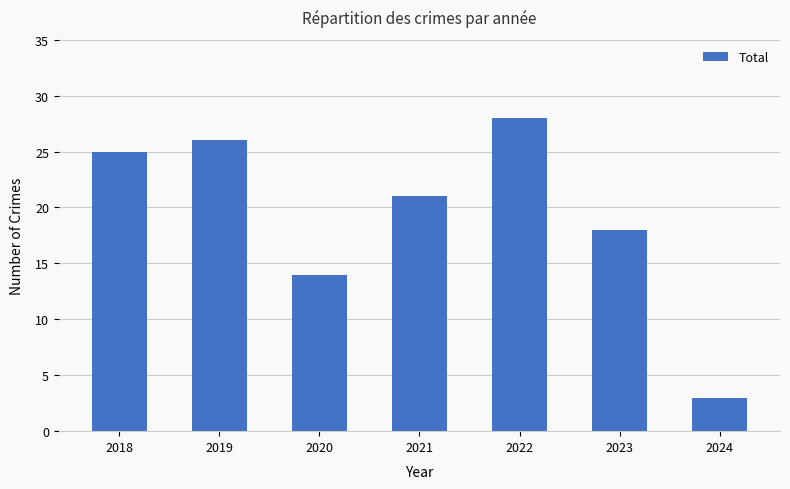

Are the bars grouped side by side (vs. stacked)?

No